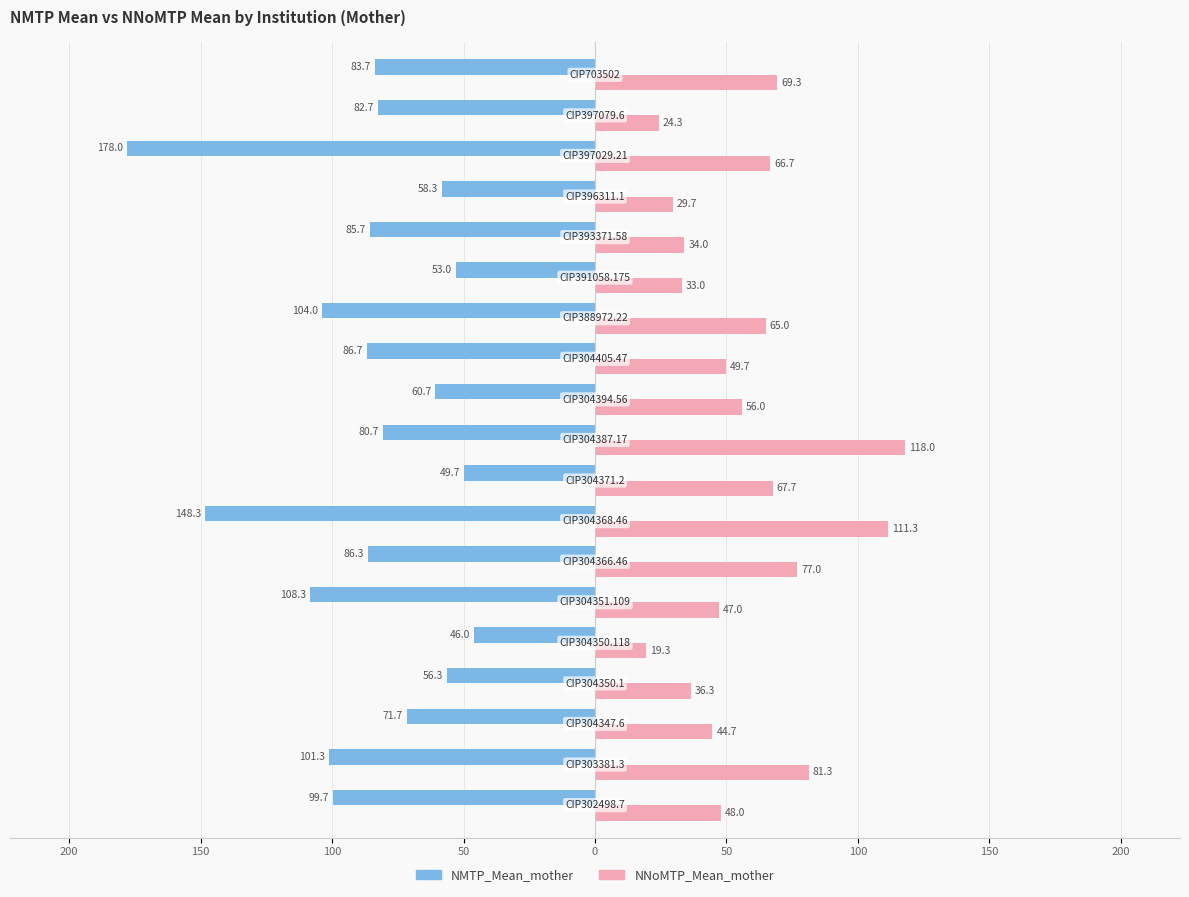

Reading left to right, extract all data points from this chart.

NMTP_Mean_mother: -99.7	-101.3	-71.7	-56.3	-46.0	-108.3	-86.3	-148.3	-49.7	-80.7	-60.7	-86.7	-104.0	-53.0	-85.7	-58.3	-178.0	-82.7	-83.7
NNoMTP_Mean_mother: 48.0	81.3	44.7	36.3	19.3	47.0	77.0	111.3	67.7	118.0	56.0	49.7	65.0	33.0	34.0	29.7	66.7	24.3	69.3